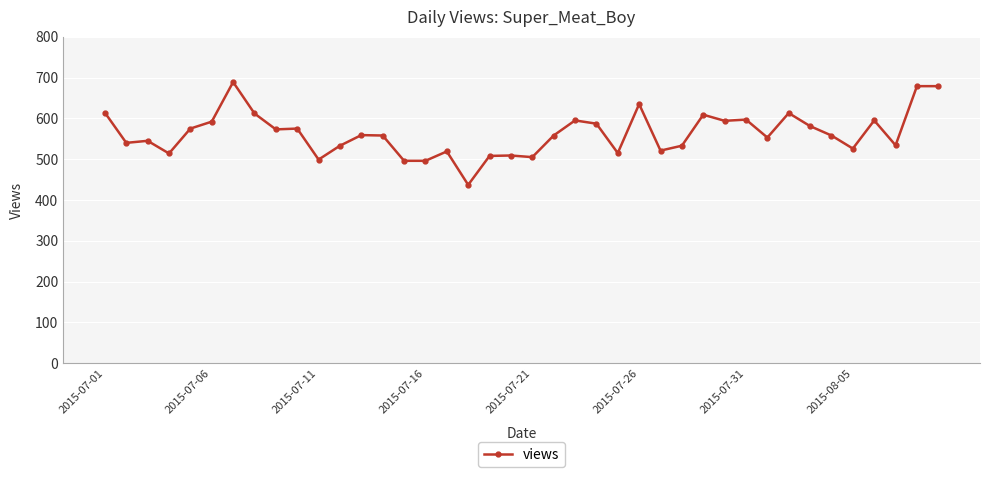

What is the difference between the maximum and minimum values?

252